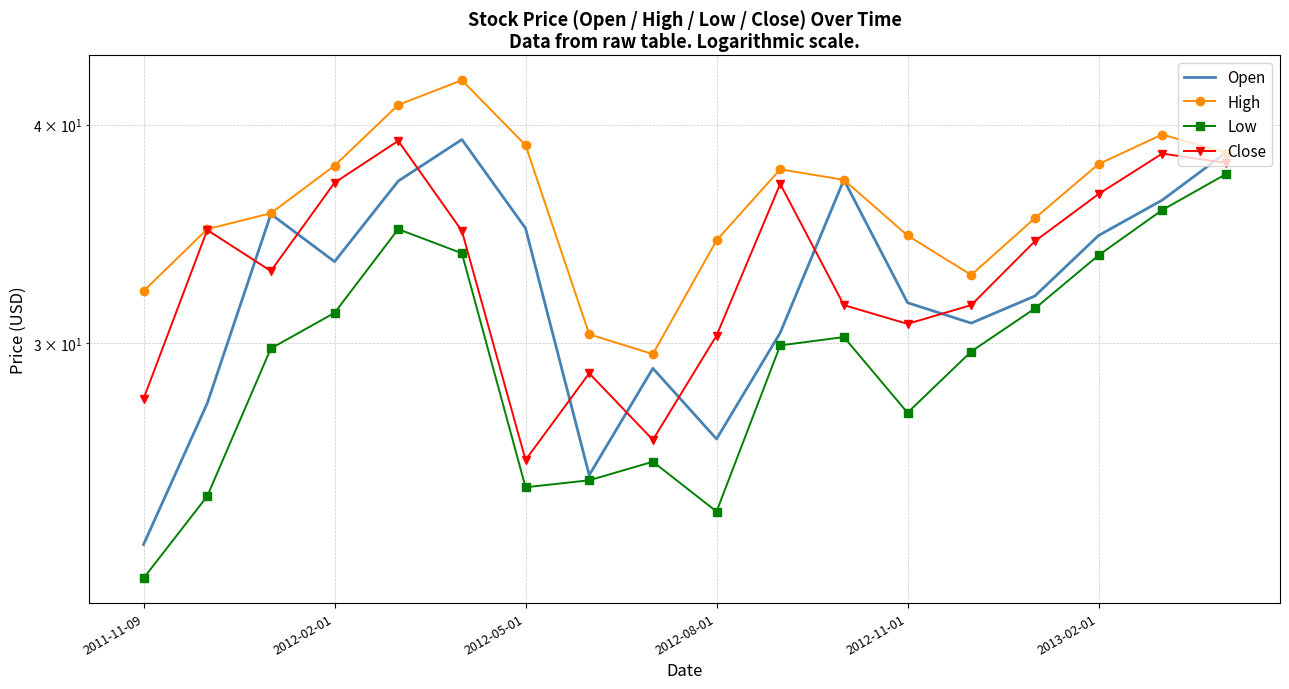

At which label does Open reach its minimum?

2011-11-09